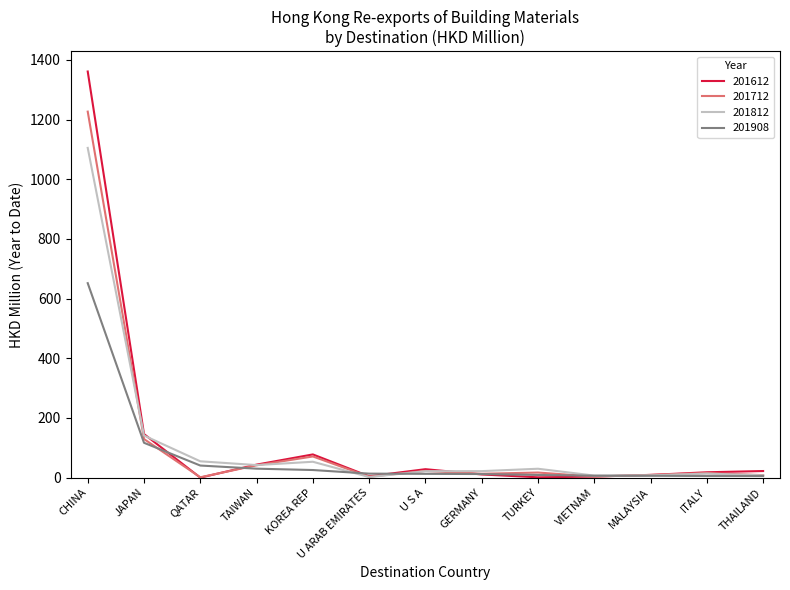

The value of 201712 at CHINA is 1980.5. True or false?

False